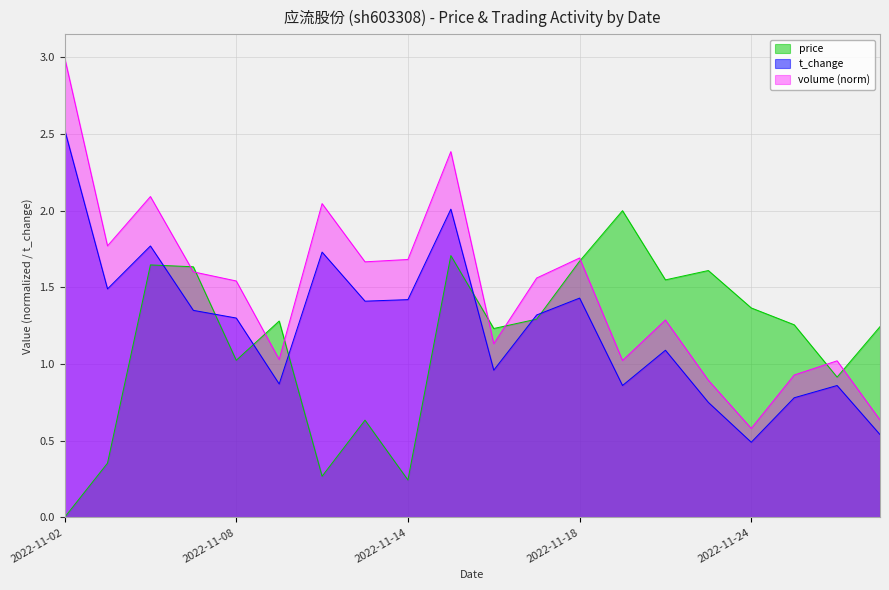

Which series has the largest total across all categories?

volume (norm)